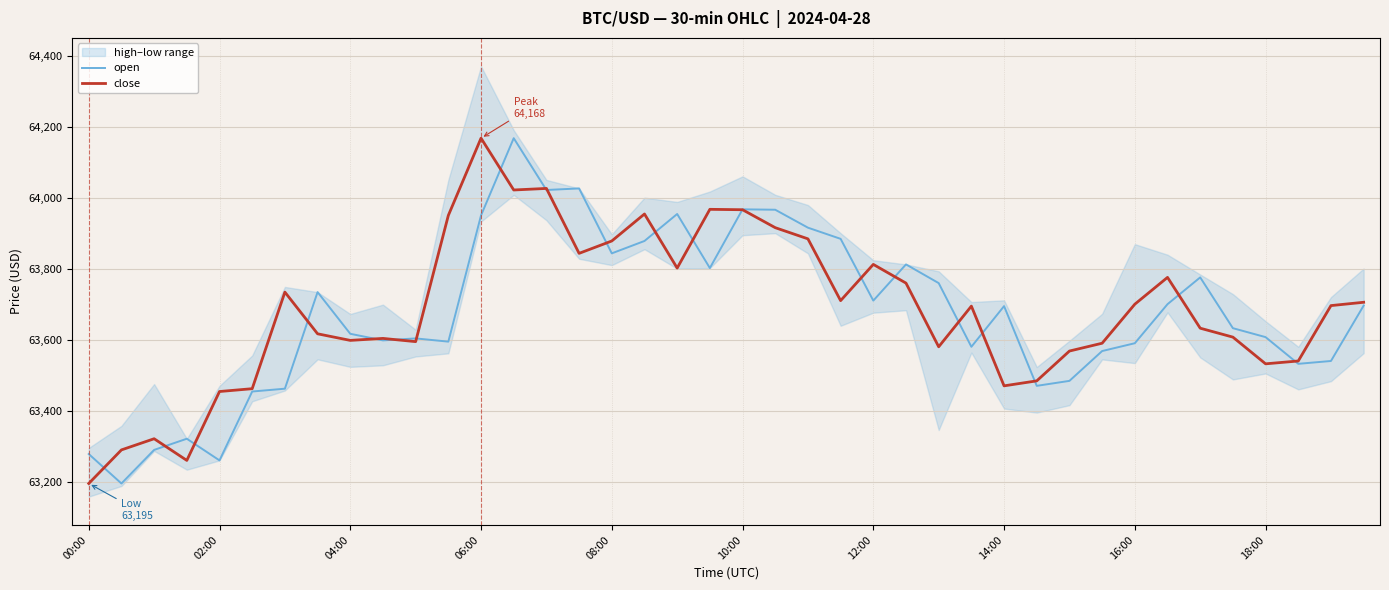

What is the value of the close point at the 18th from the left?

63954.0